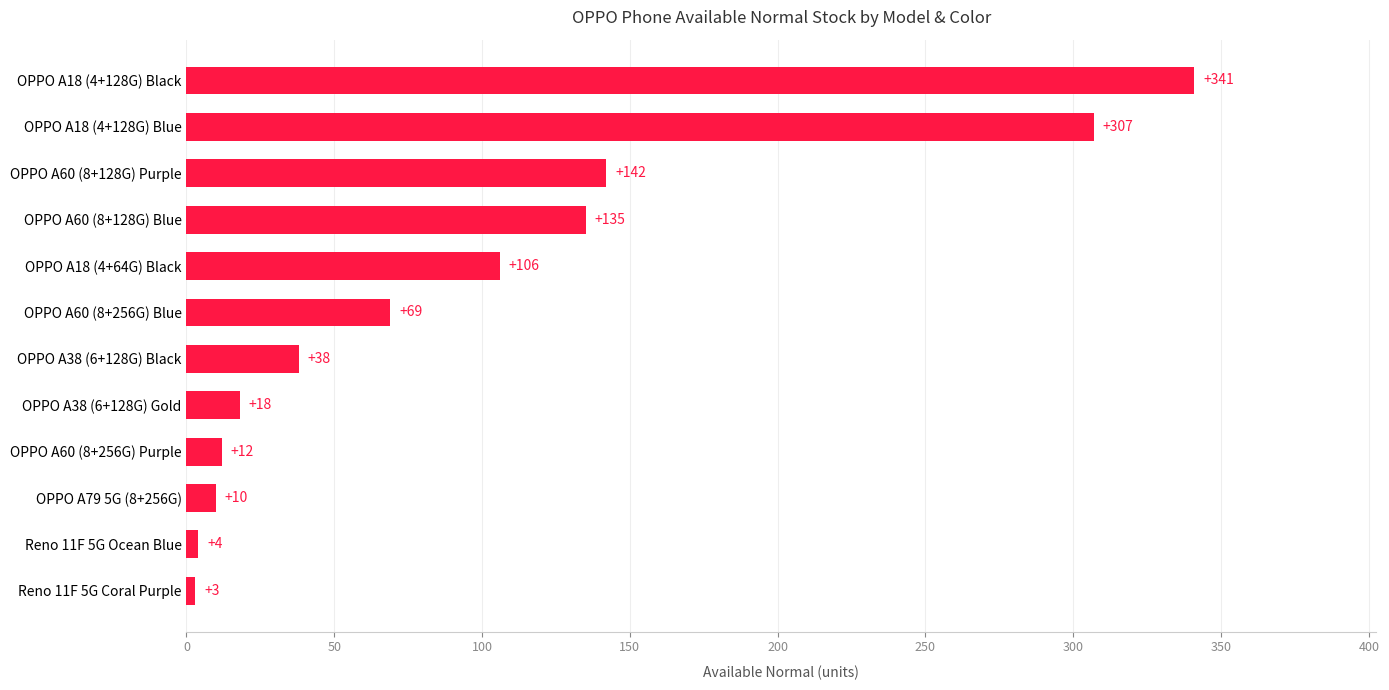

How many data points are less than 69?

6